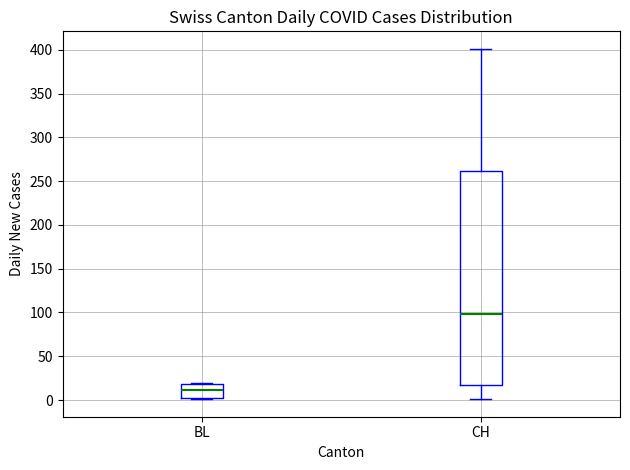

Reading left to right, read every box against the y-axis: the position of its median line, the range the box covers, and the ends of its whiskers. The values are not printed on the chart, so give them approximately, as read against the axis.

BL: median 10, box 5 to 20, whiskers 0 to 20
CH: median 100, box 20 to 260, whiskers 0 to 400